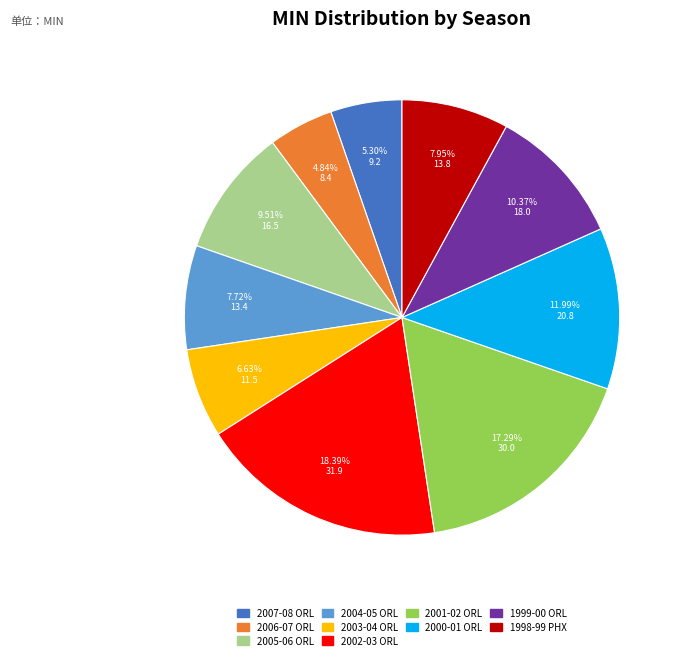

To the nearest percent, what is the difference between the 2001-02 ORL and 2006-07 ORL slice percentages?

12%